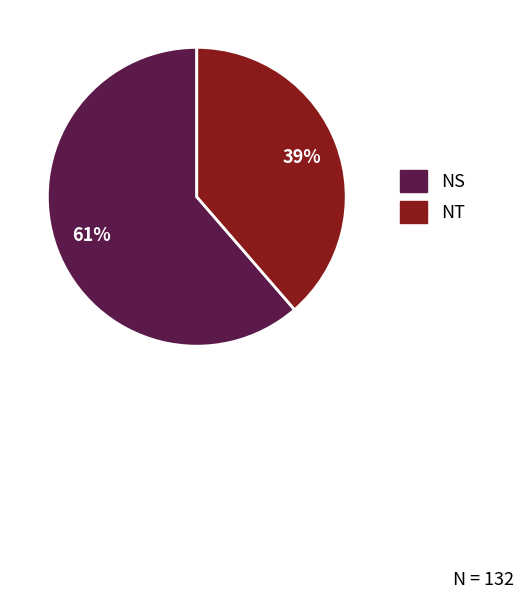

Which category has the smallest portion of the pie?

NT